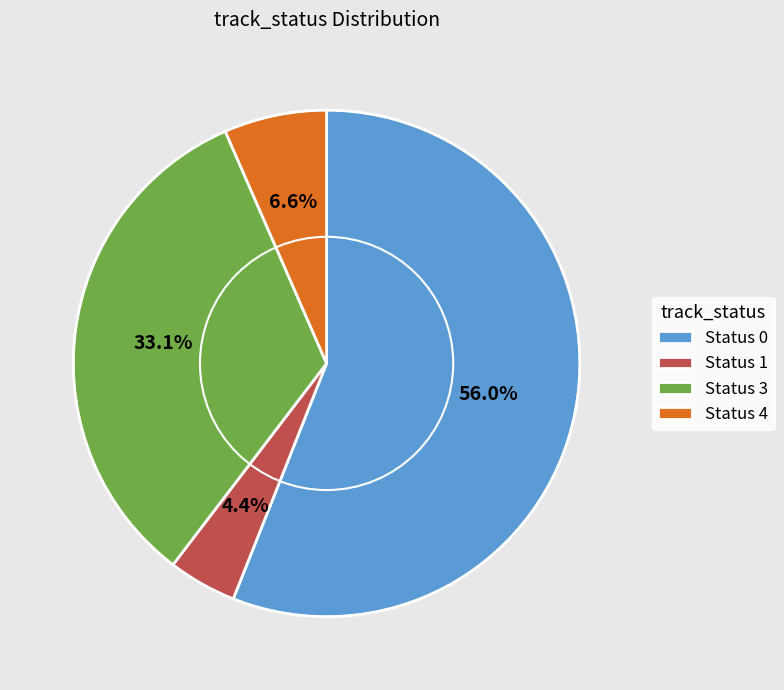

Which category has the smallest portion of the pie?

Status 1